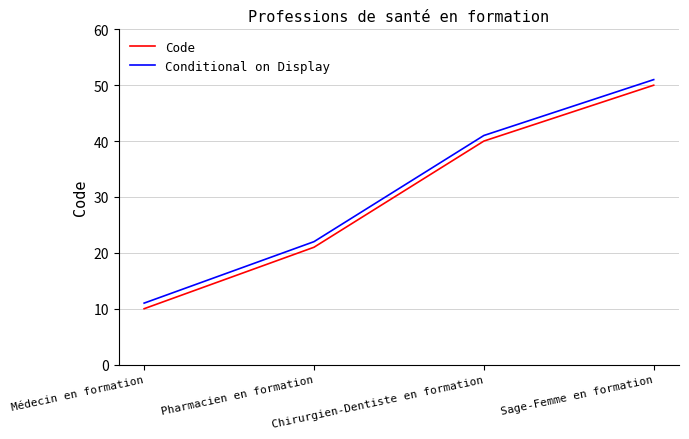

At which category is the sum across all series the highest?

Sage-Femme en formation